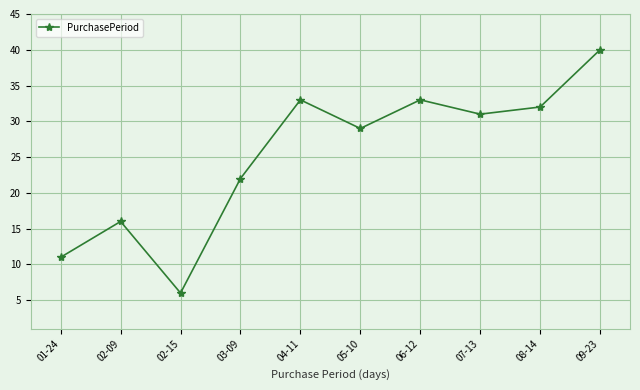

Read the value at 01-24, to the nearest 5.

10